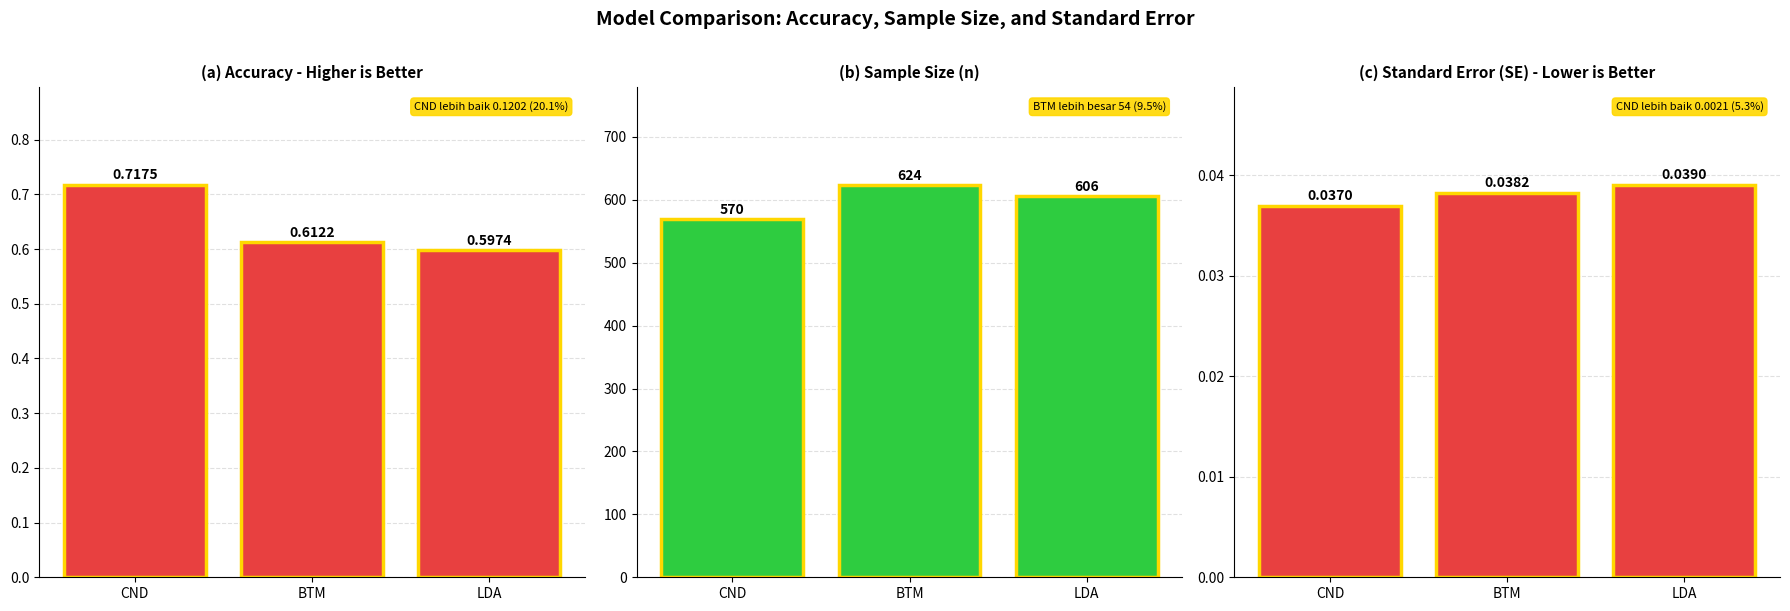

What is the difference between the accuracy values at BTM and CND?

0.1